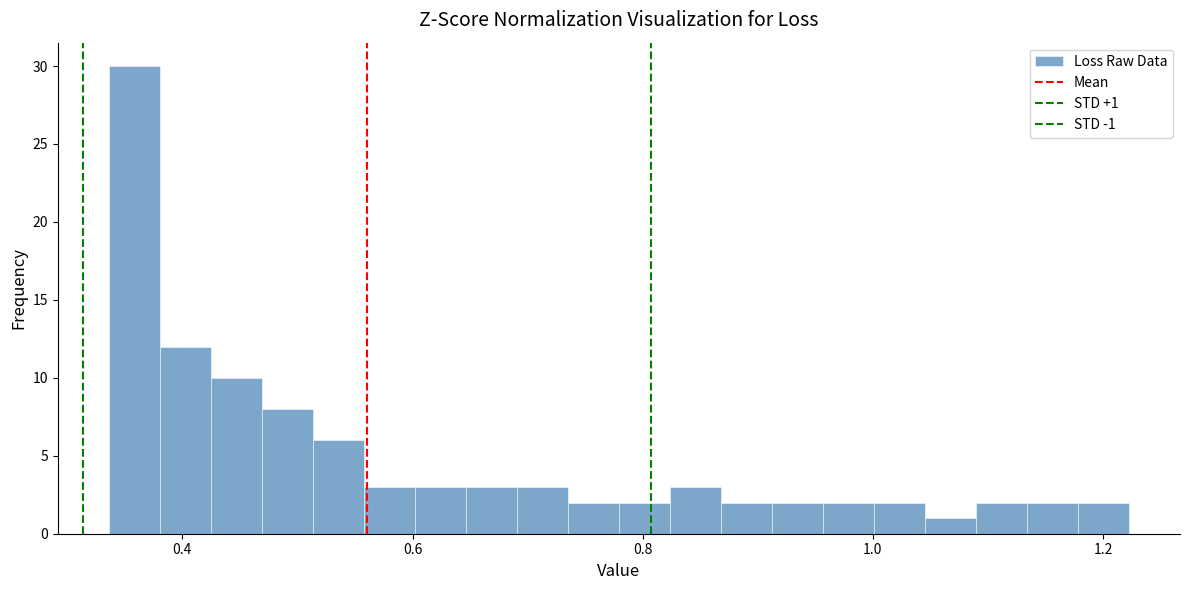

Read against the x-axis, roughly where is the centre of the tallest bar?

0.36